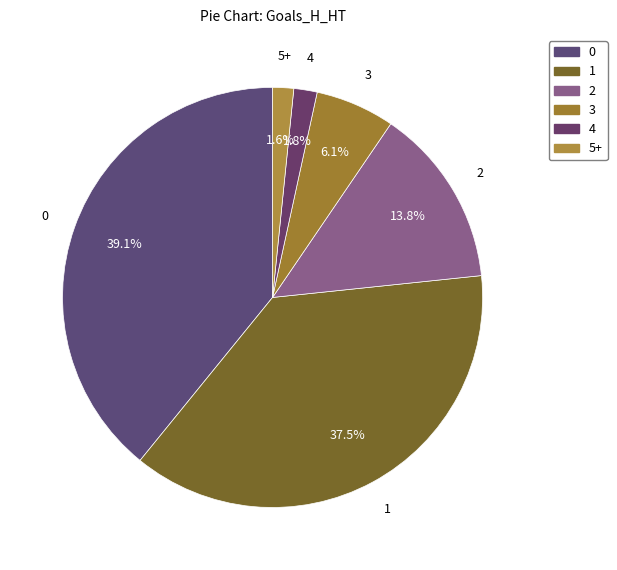

Do 1 and 3 together represent more than half of the pie?

No